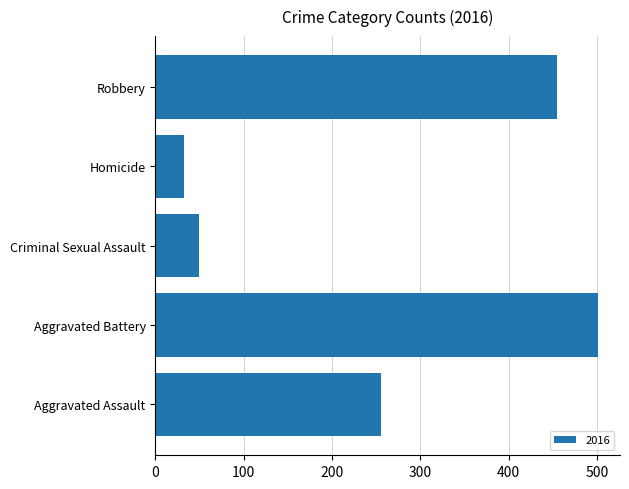

The chart shows a value of 255 at Aggravated Assault. True or false?

True